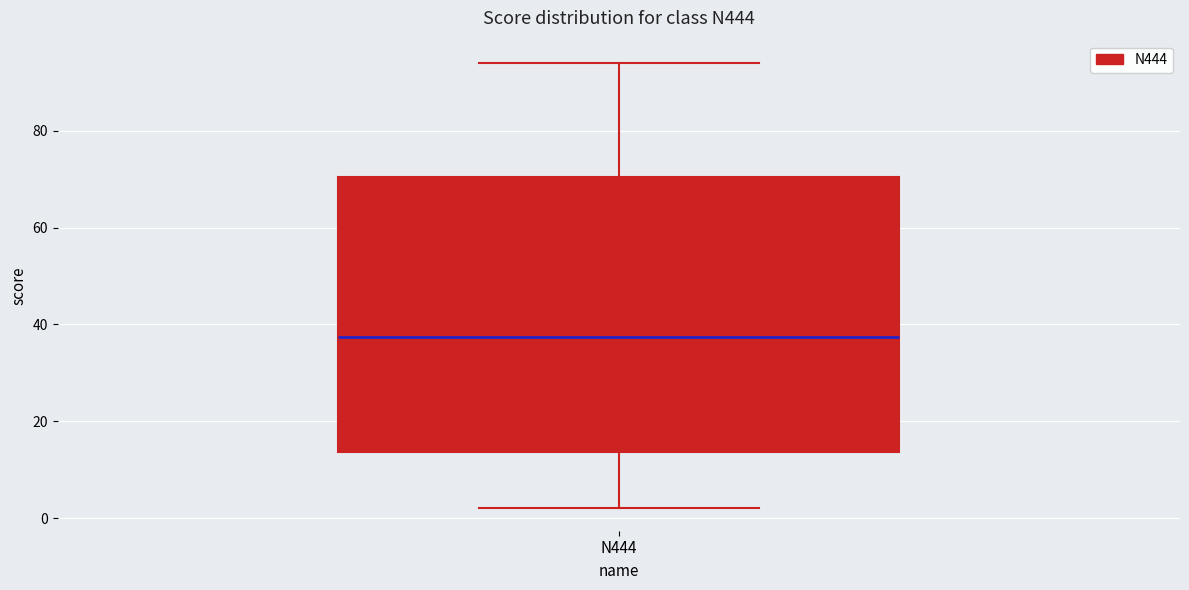

Where does the upper whisker of the box for N444 end on the y-axis? The values are not printed on the chart, so give them approximately, as read against the axis.

94